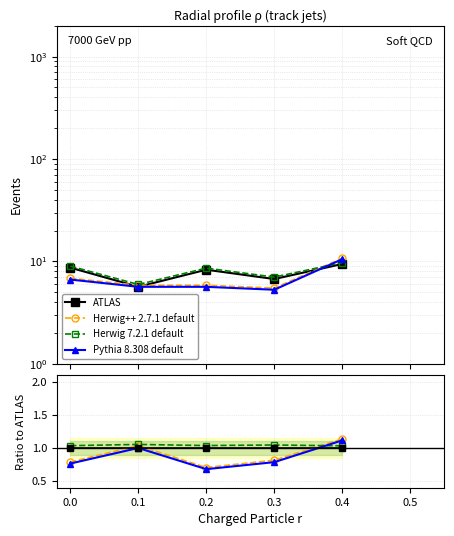

True or false: Herwig++ 2.7.1 default and Pythia 8.308 default cross at least once.

False